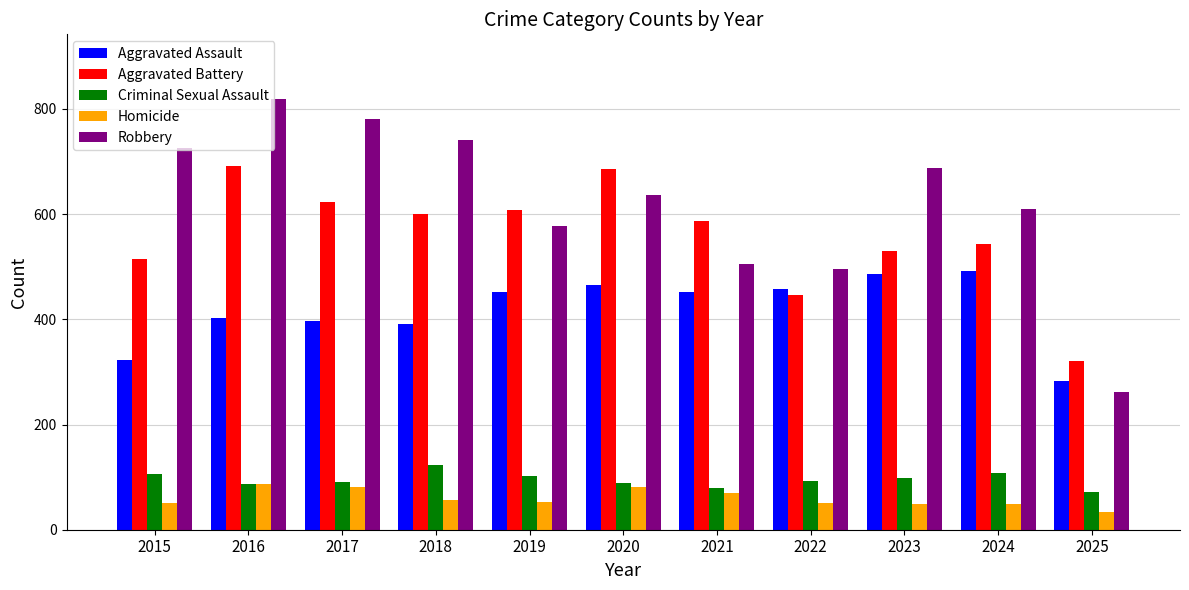

The value of Aggravated Assault at 2019 is 452. True or false?

True